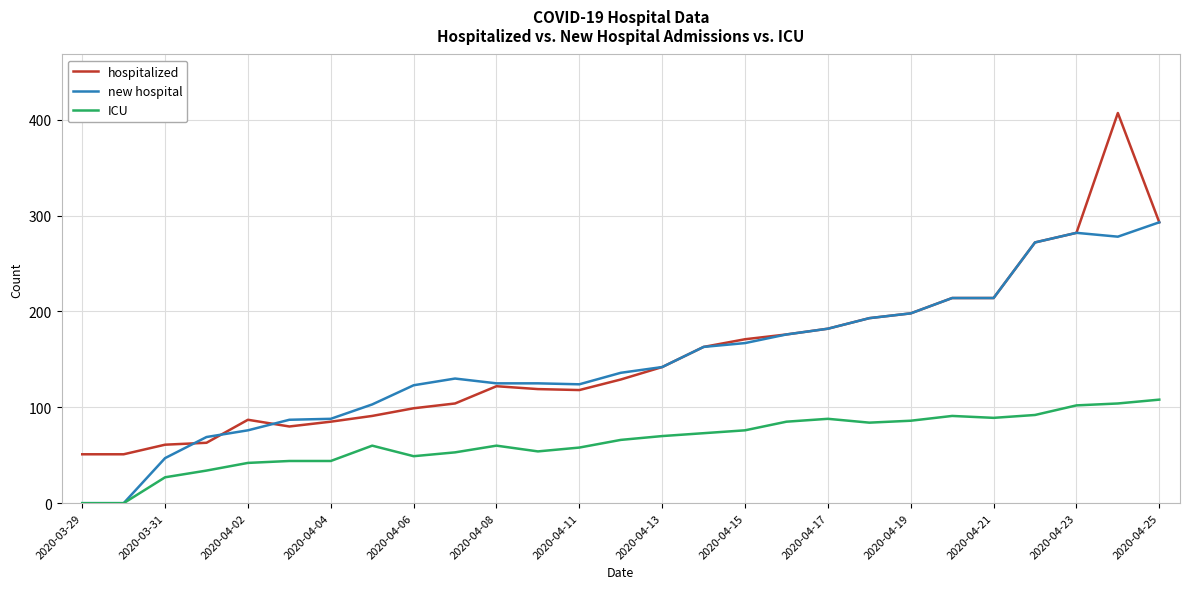

True or false: hospitalized and ICU cross at least once.

False